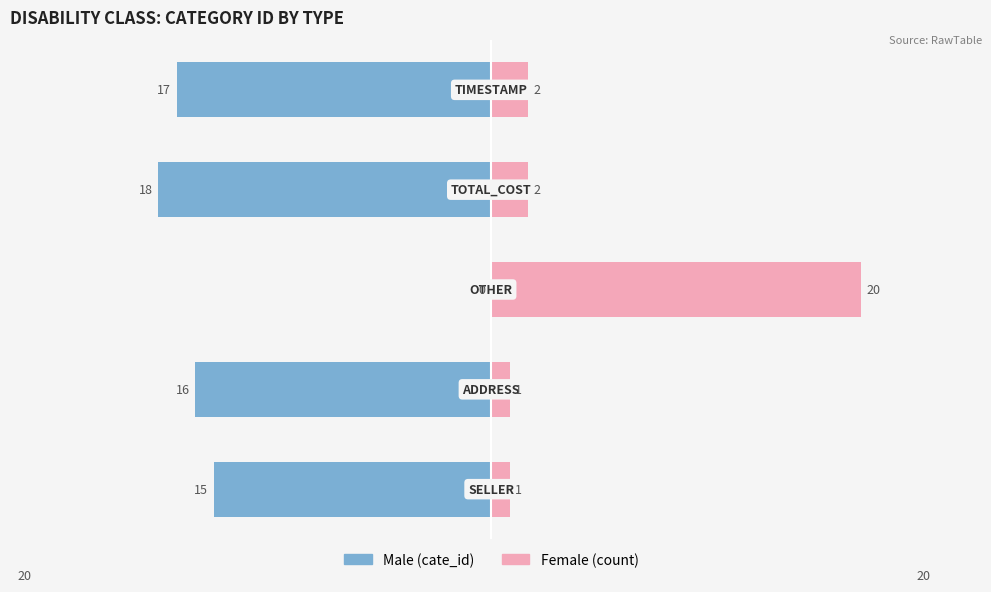

How many bars are there in total?

10